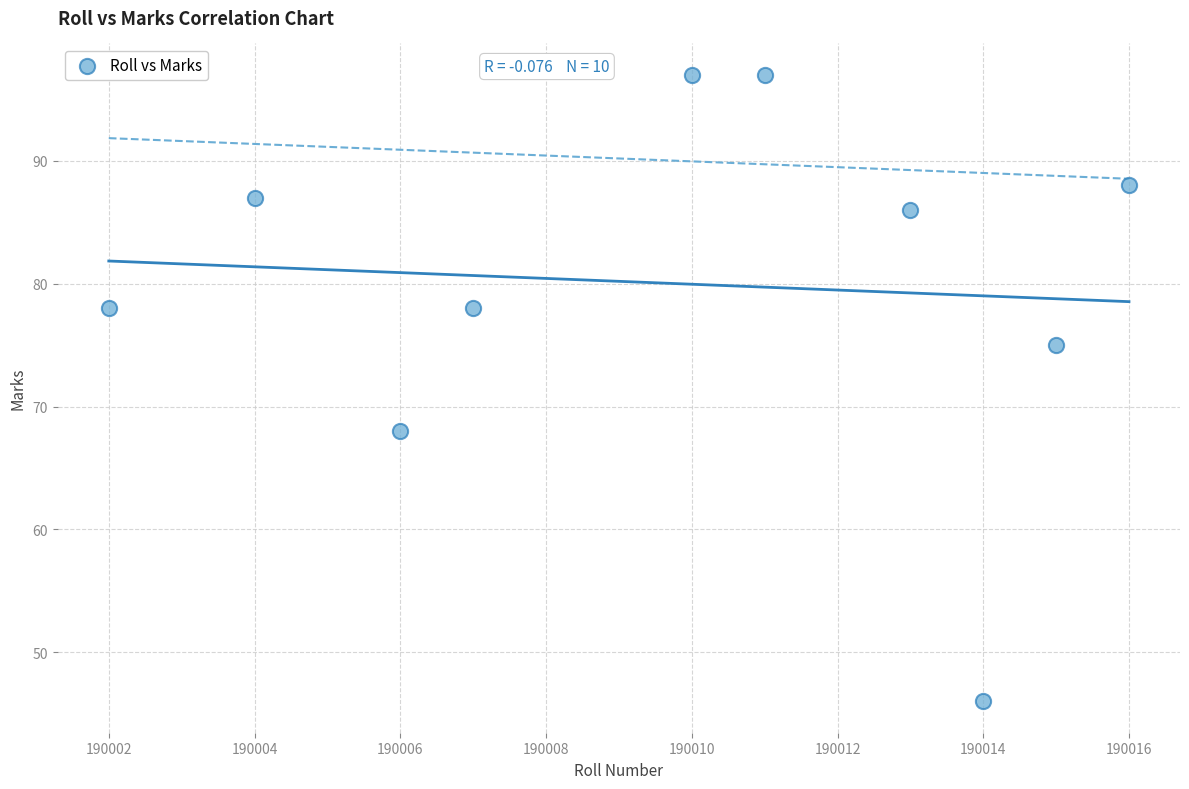

What is the average Y value?

80